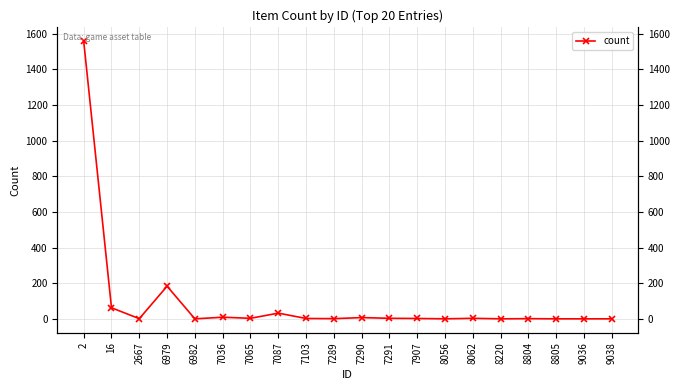

At which label is the value closest to 780?

6979